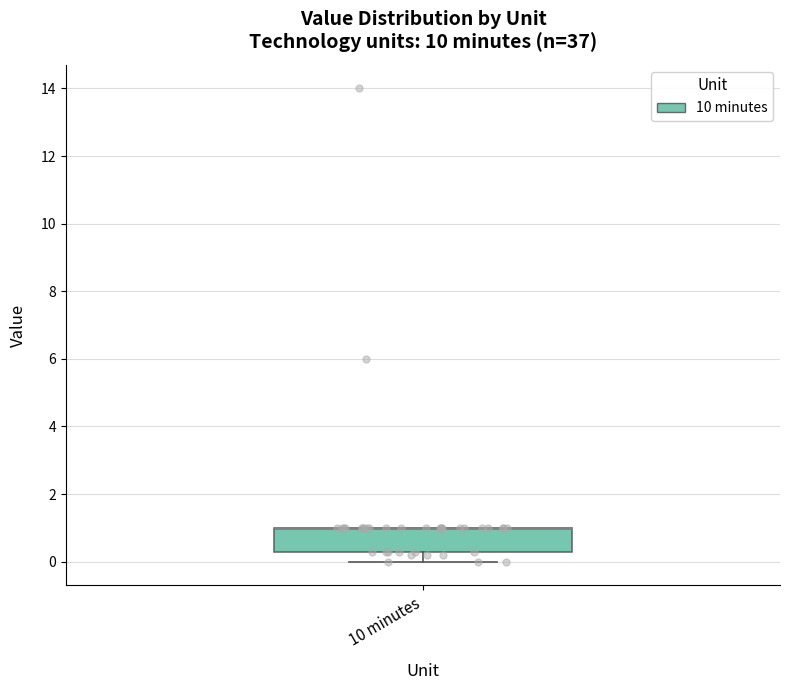

Transcribe this box plot: give where the median line is, the range the box spans, and where the two whiskers end, as read against the y-axis. The values are not printed on the chart, so give them approximately, as read against the axis.

median 1.0 (drawn on the box's upper edge), box 0.4 to 1.0, whiskers 0.0 to 1.0